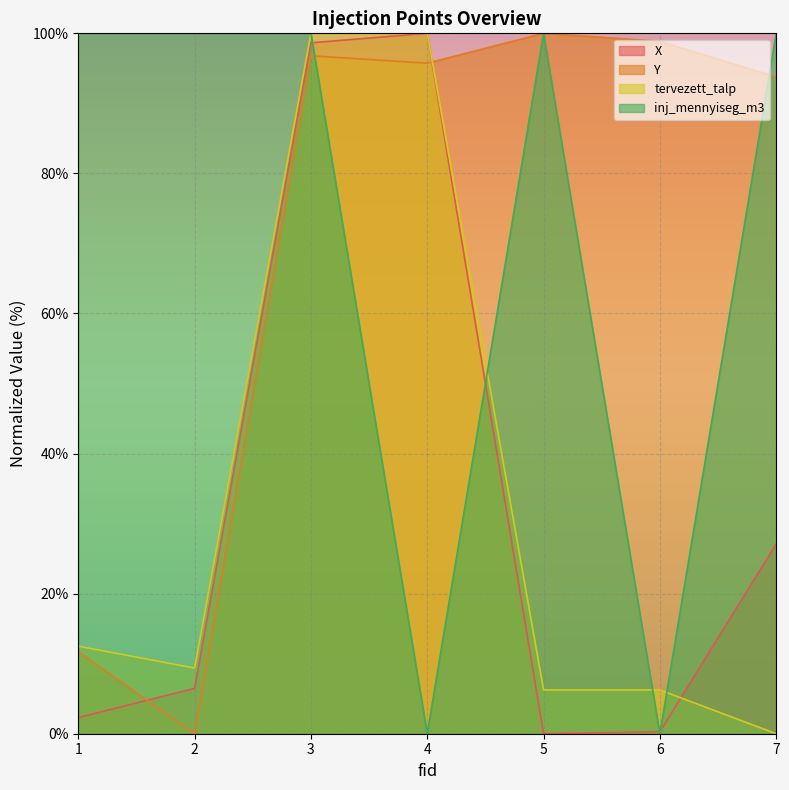

At which label is inj_mennyiseg_m3 closest to 50?

1